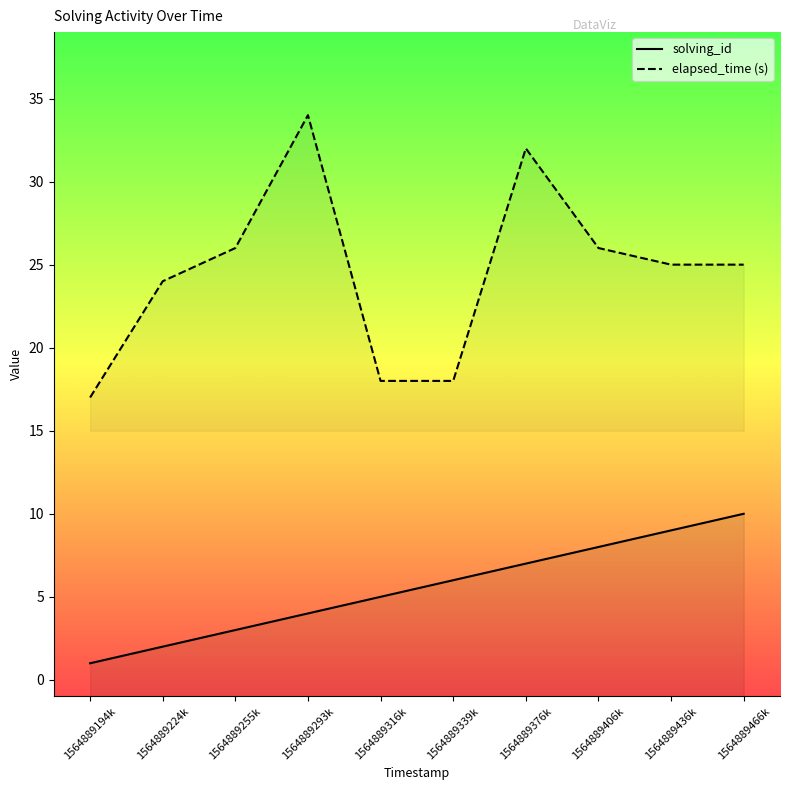

What is the label of the 9th point from the right?

1564889224k